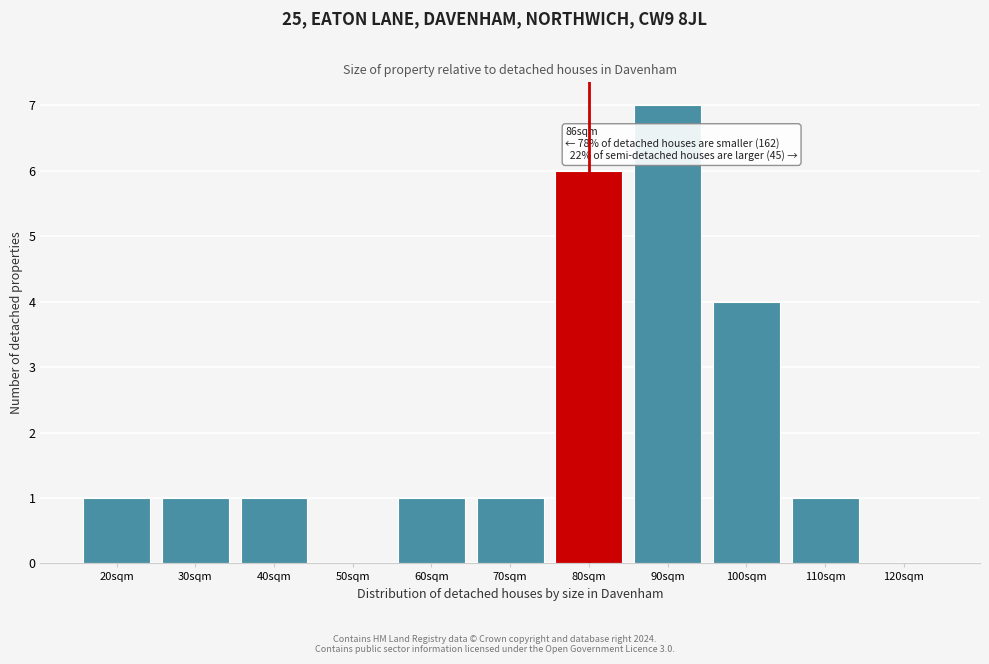

Reading right to left, transcribe all the data shown in this chart.

120sqm=0	110sqm=1	100sqm=4	90sqm=7	80sqm=6	70sqm=1	60sqm=1	50sqm=0	40sqm=1	30sqm=1	20sqm=1